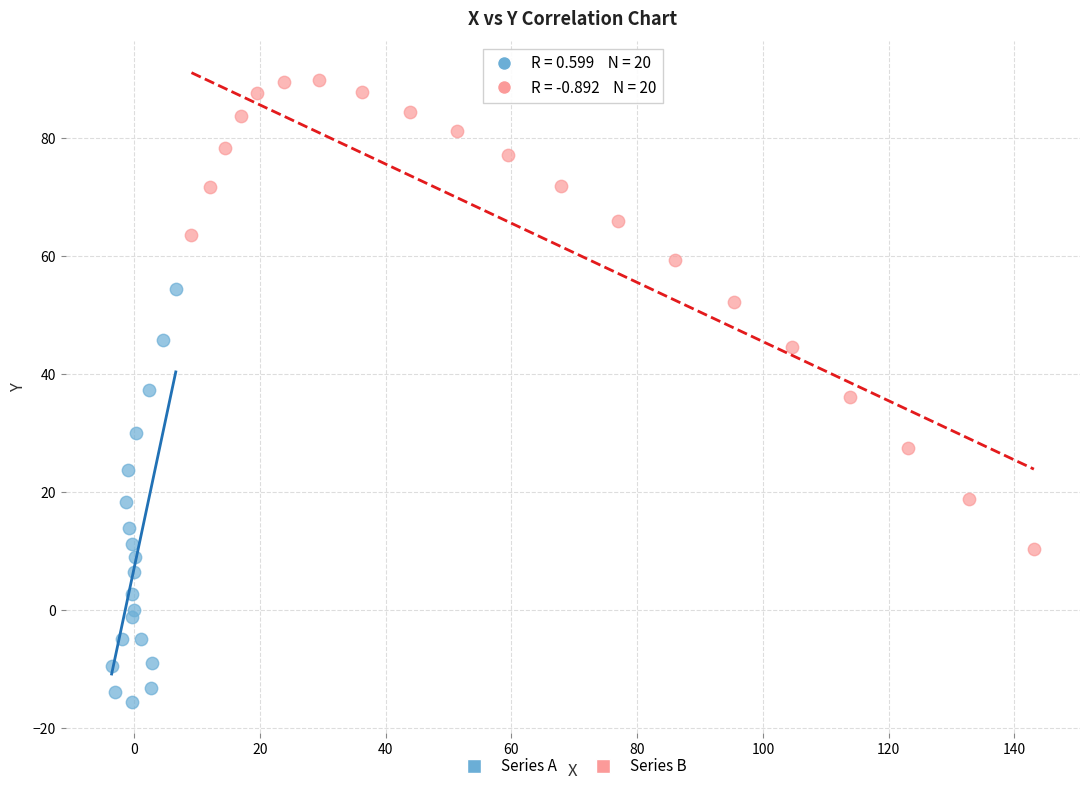

Which series has the largest Y range (max minus min)?

Series B